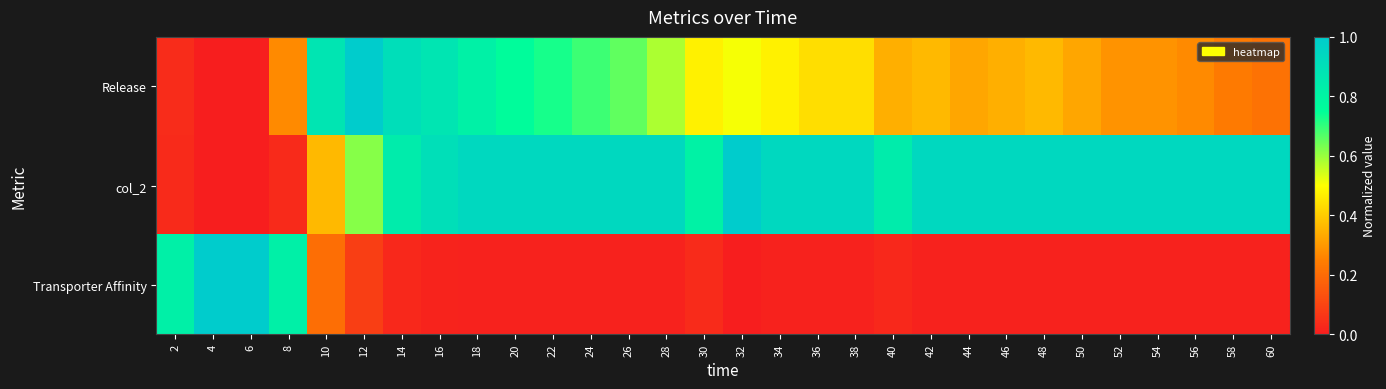

How many distinct data groups are displayed?

3